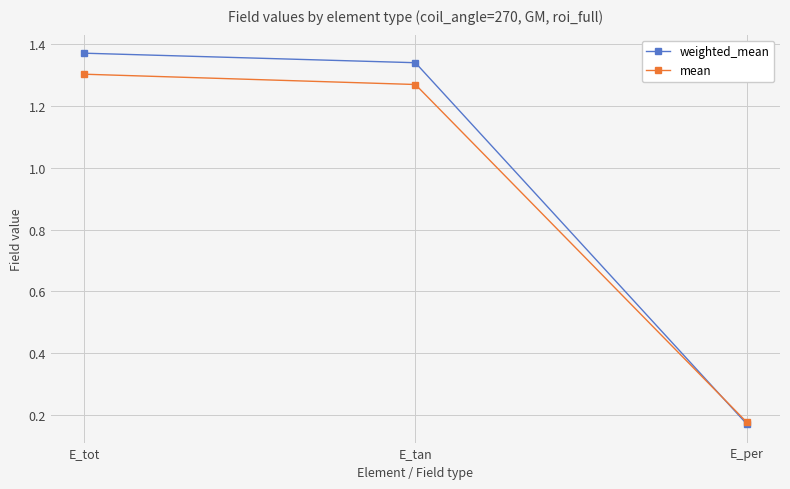

What are all the series names shown in the legend?

weighted_mean, mean